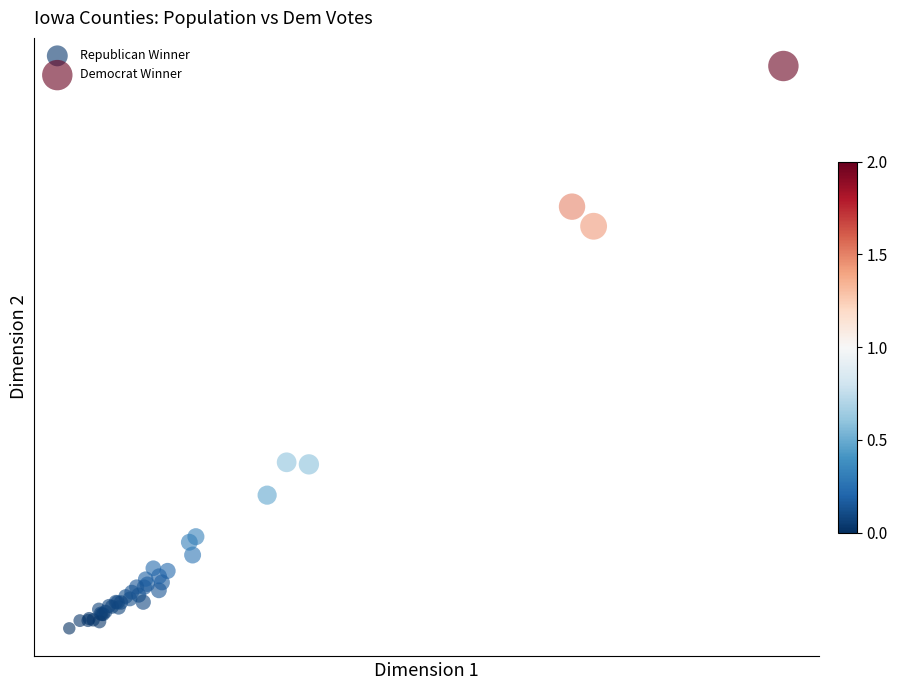

What are all the series names shown in the legend?

Republican Winner, Democrat Winner